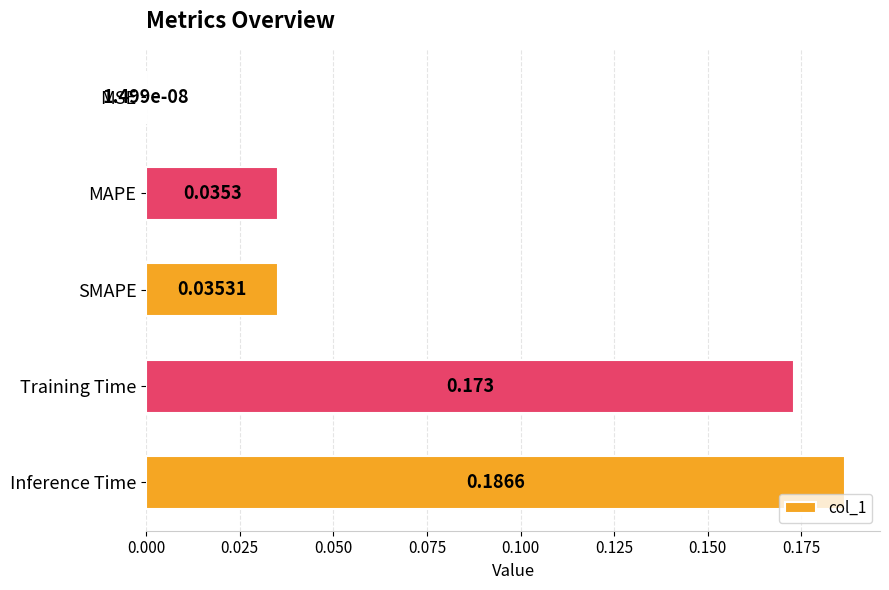

Which has a higher value, SMAPE or Inference Time?

Inference Time